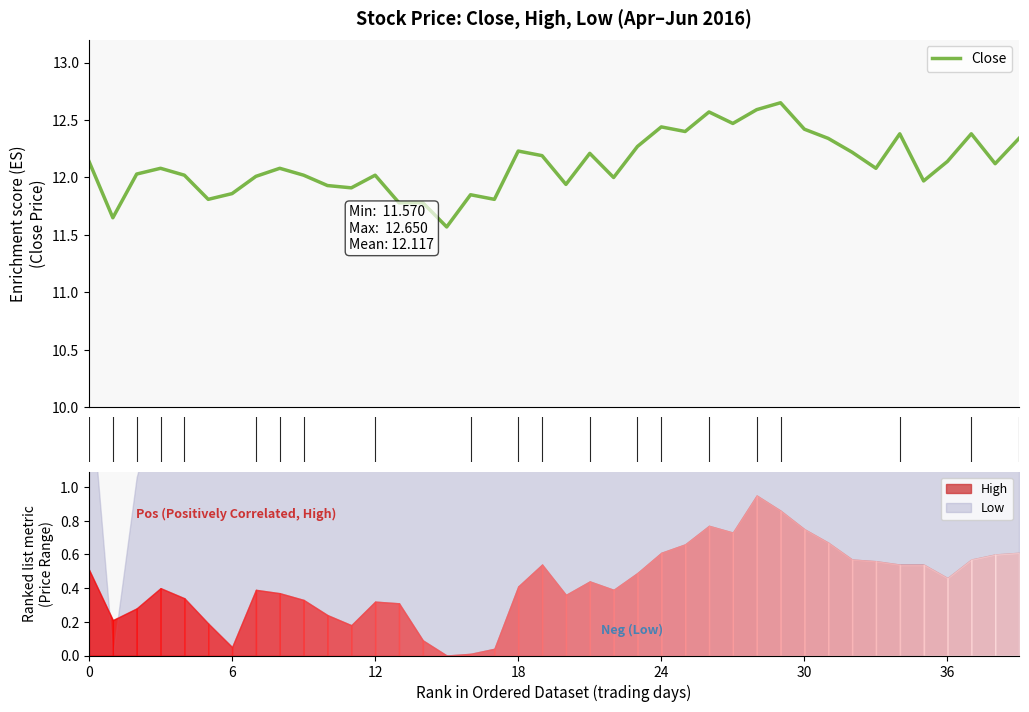

The value at 30 is 16.1. True or false?

False